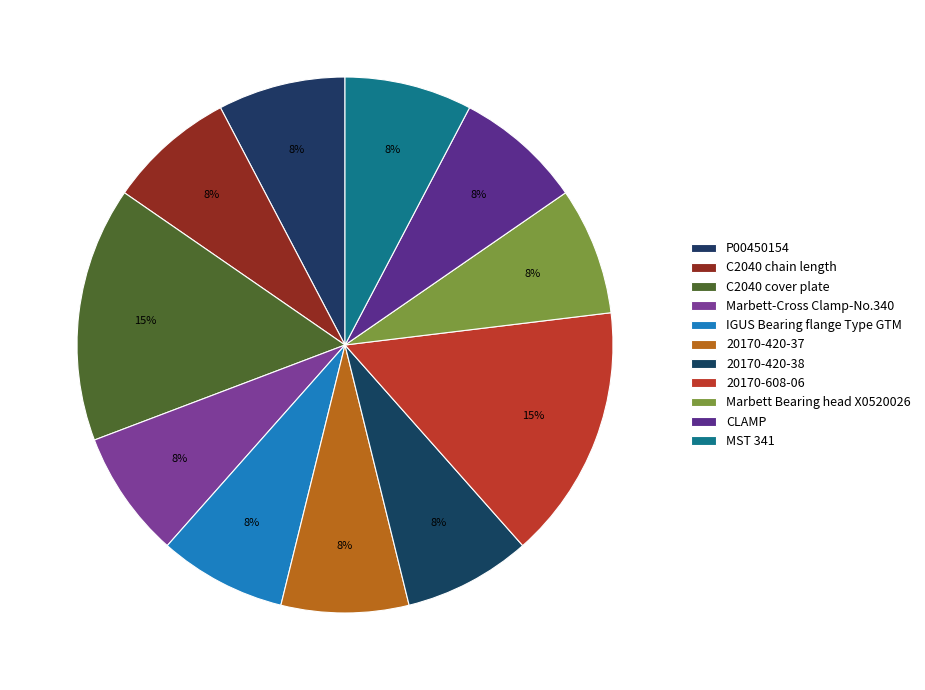

How many slices are in this pie chart?

11